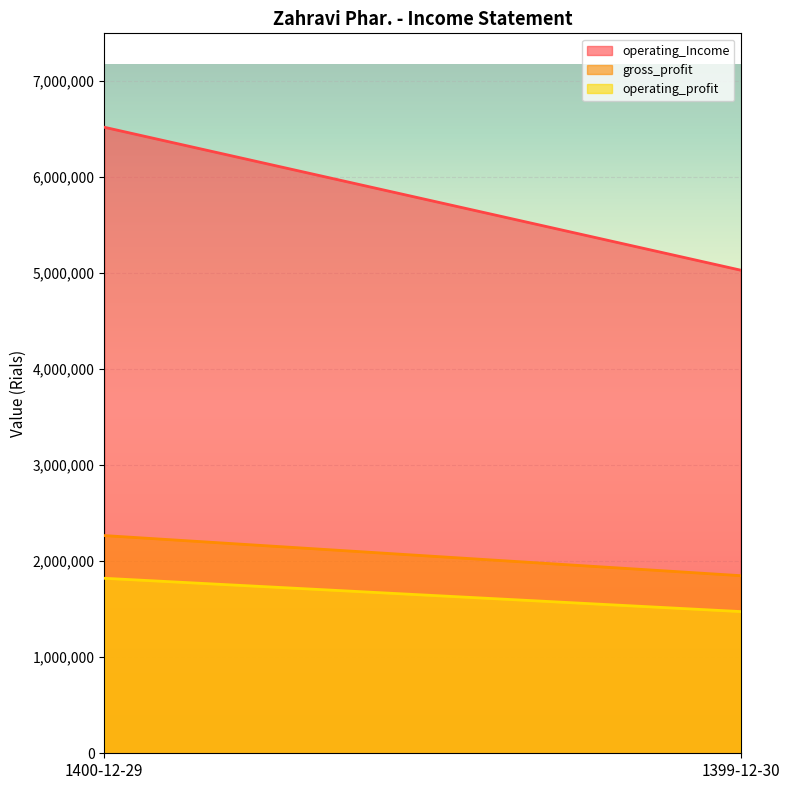

The gross_profit series shows 2265807 at 1400-12-29. True or false?

True